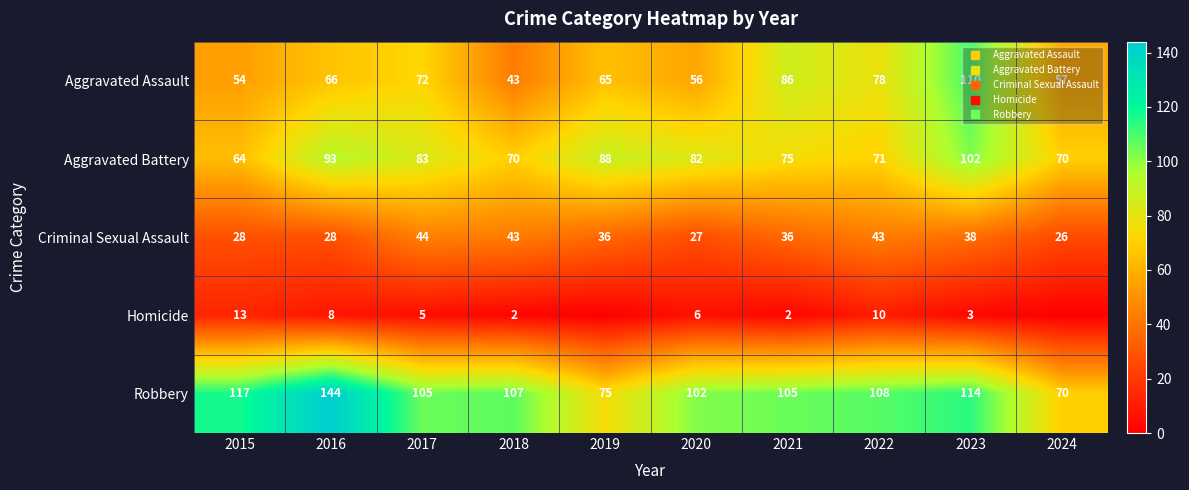

Rank the series by their maximum value, from highest to lowest.

Robbery, Aggravated Assault, Aggravated Battery, Criminal Sexual Assault, Homicide